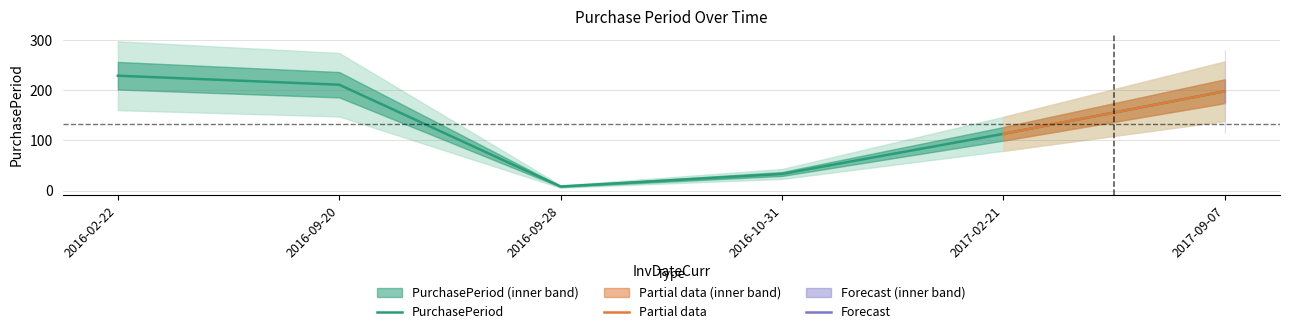

What is the difference between the maximum and minimum values?

221